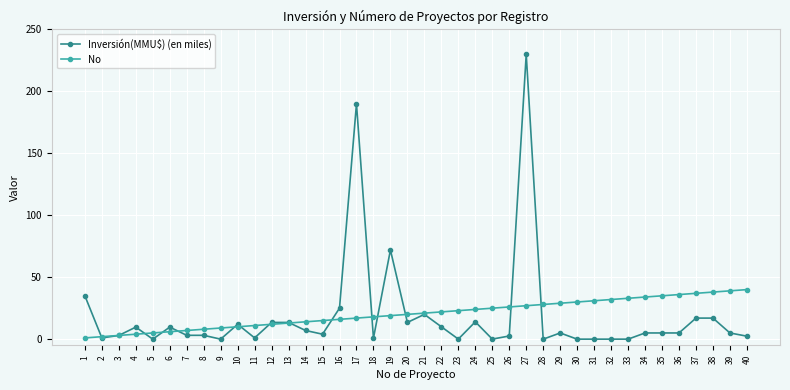

Is the value of Inversión(MMU$) (en miles) at 25 greater than the value of No at 17?

No